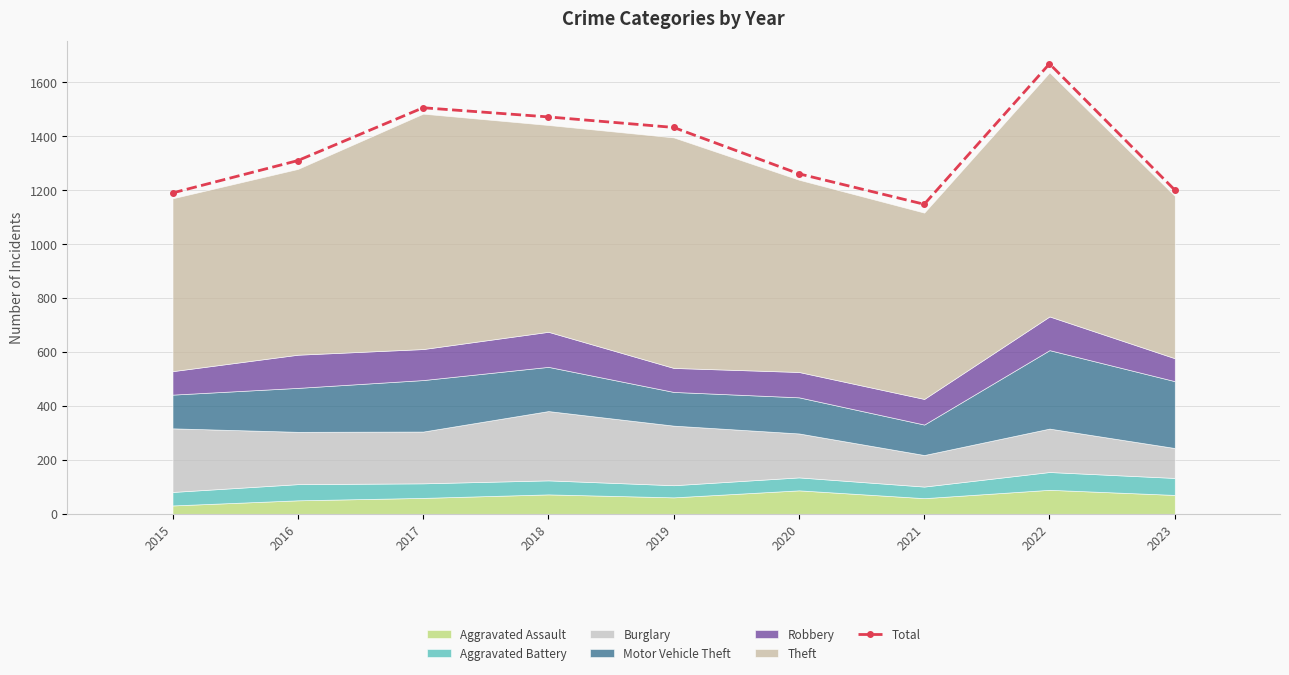

Read the value at 2019, to the nearest 100.

1400